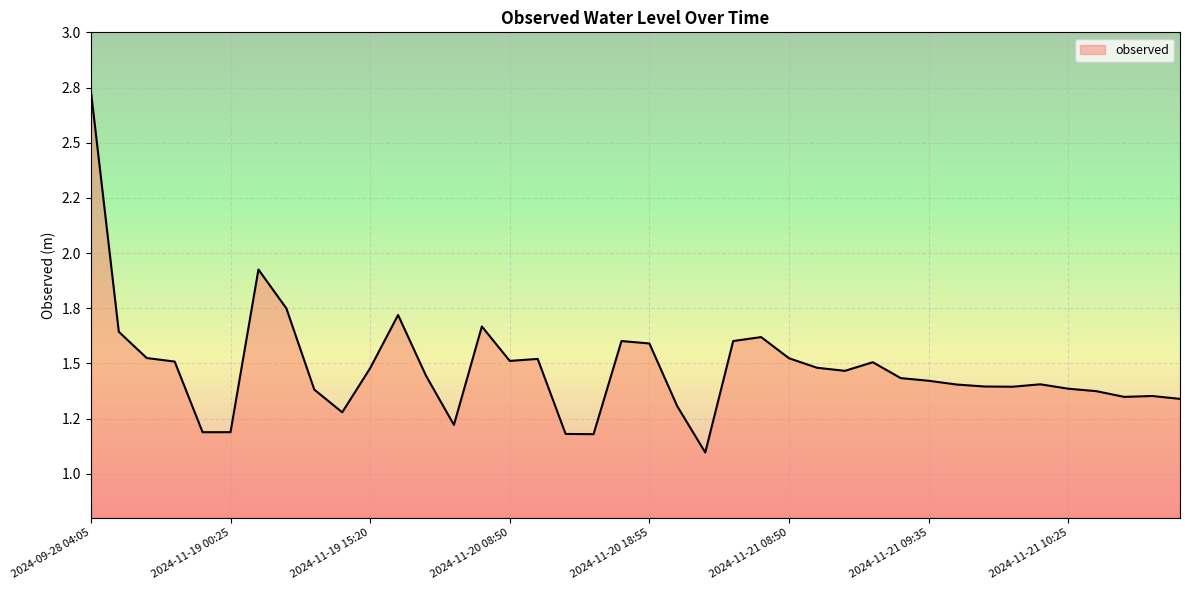

Does the chart have visible grid lines?

Yes